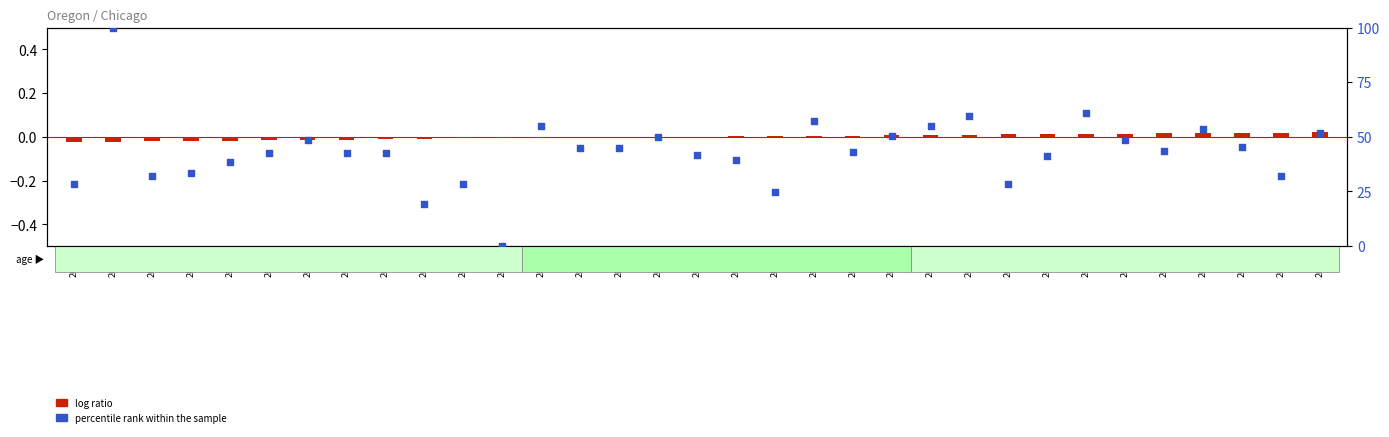

Which series has the largest total across all categories?

percentile rank within the sample